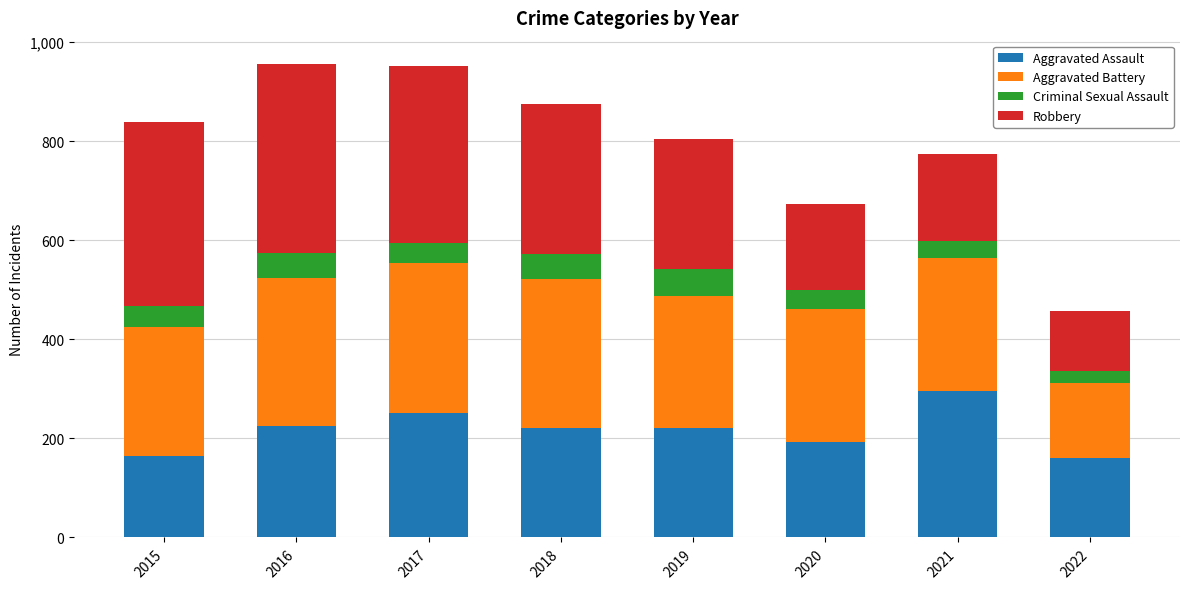

The value of Aggravated Assault at 2015 is 164. True or false?

True